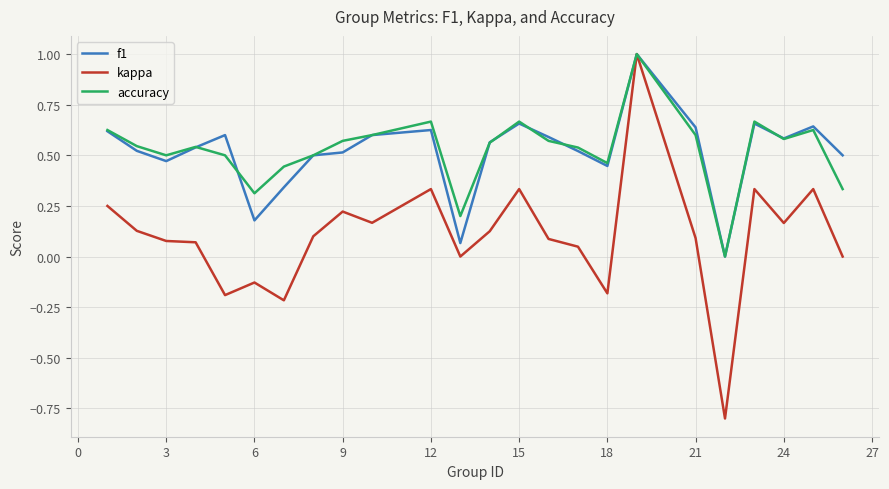

True or false: accuracy has more than 1 interior local peaks.

True